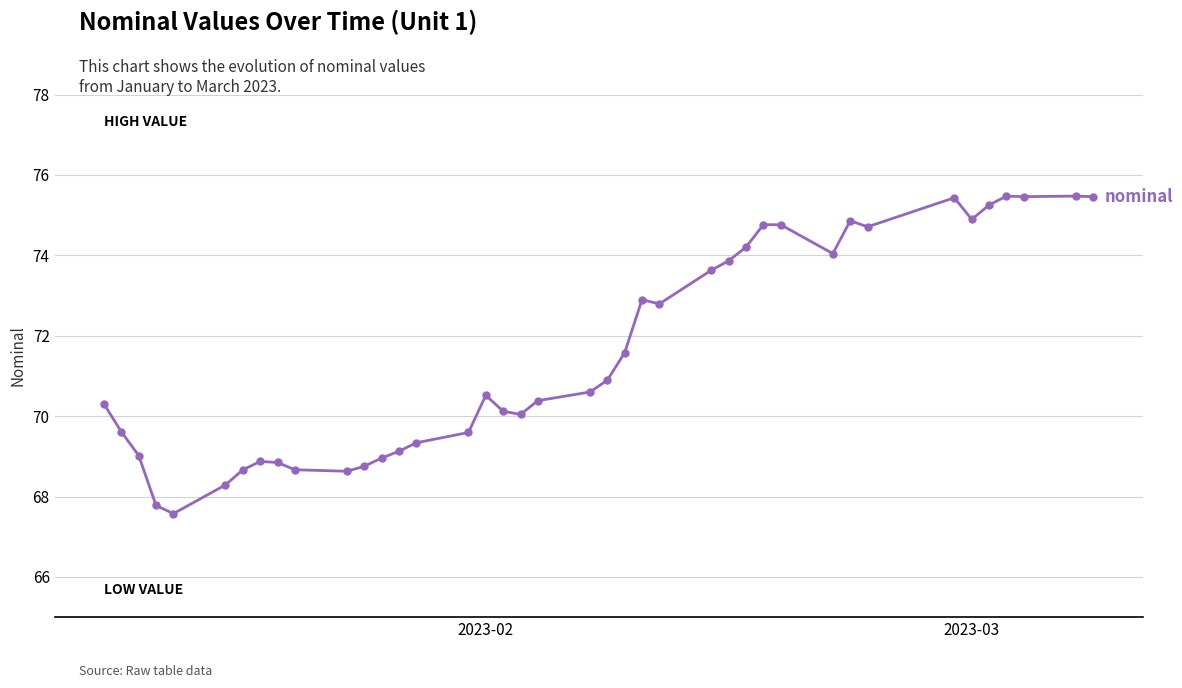

What is the maximum value shown in the chart?

75.5